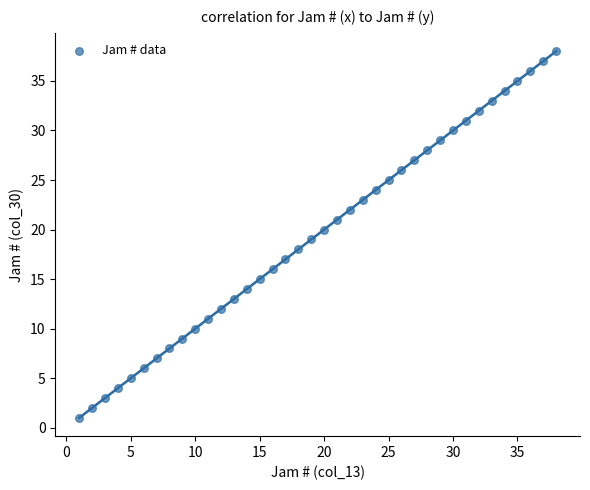

What is the range of Y values (max minus min)?

37